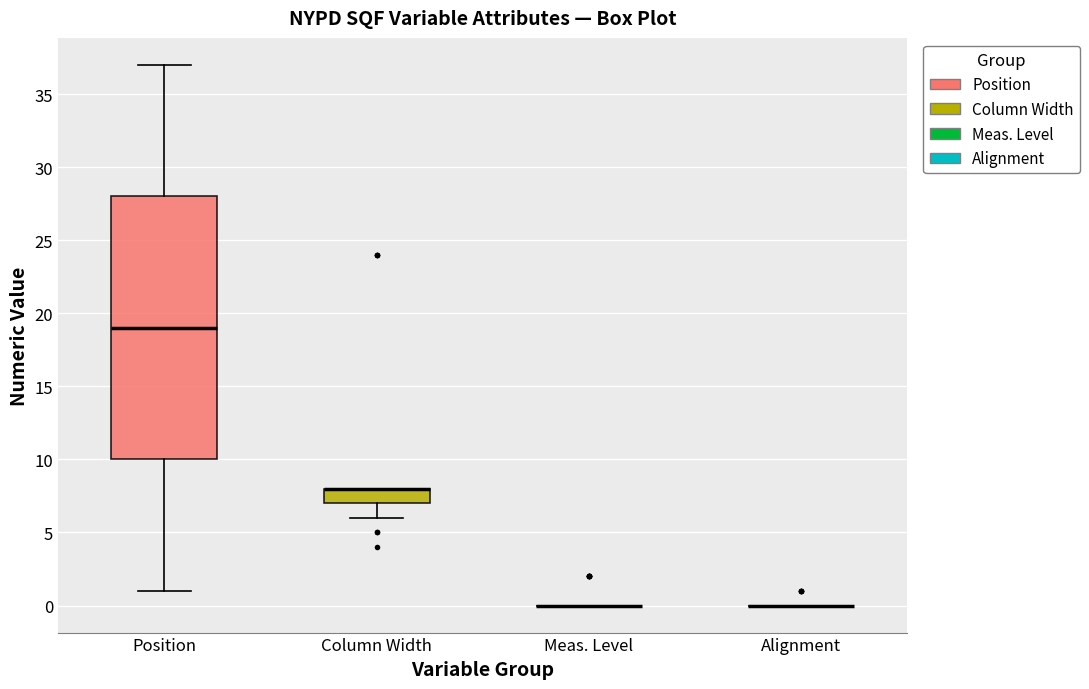

Reading left to right, read every box against the y-axis: the position of its median line, the range the box covers, and the ends of its whiskers. The values are not printed on the chart, so give them approximately, as read against the axis.

Position: median 19, box 10 to 28, whiskers 1 to 37
Column Width: median 8 (drawn on the box's upper edge), box 7 to 8, whiskers 6 to 8
Meas. Level: box collapsed to a line at 0, whiskers 0 to 0
Alignment: box collapsed to a line at 0, whiskers 0 to 0